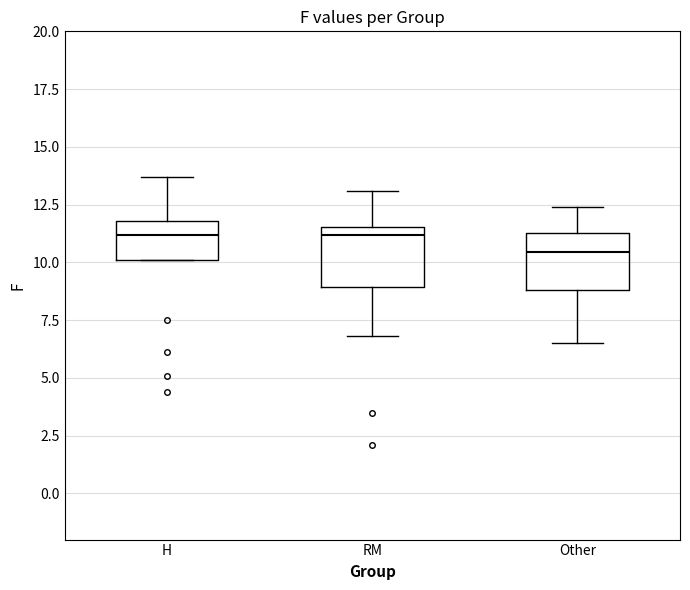

Where is the lower edge of the box for H on the y-axis? The values are not printed on the chart, so give them approximately, as read against the axis.

10.0